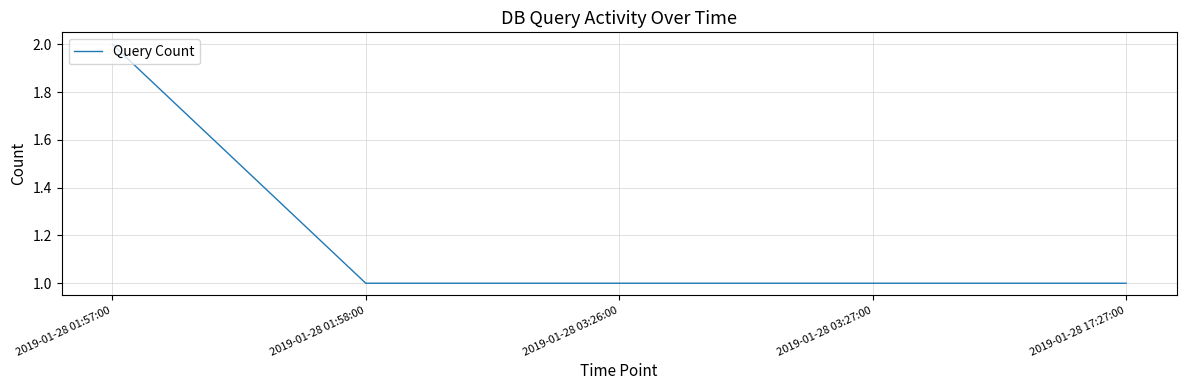

What position from the left is 2019-01-28 03:27:00?

4